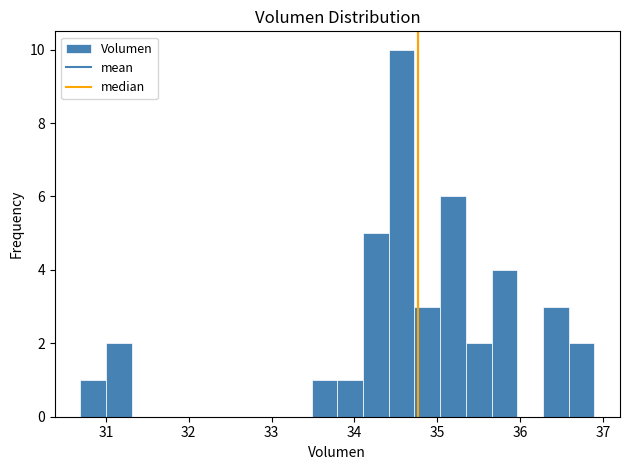

Around what value on the x-axis is the tallest bar? Give the approximate position of its centre, as read against the axis.

34.6